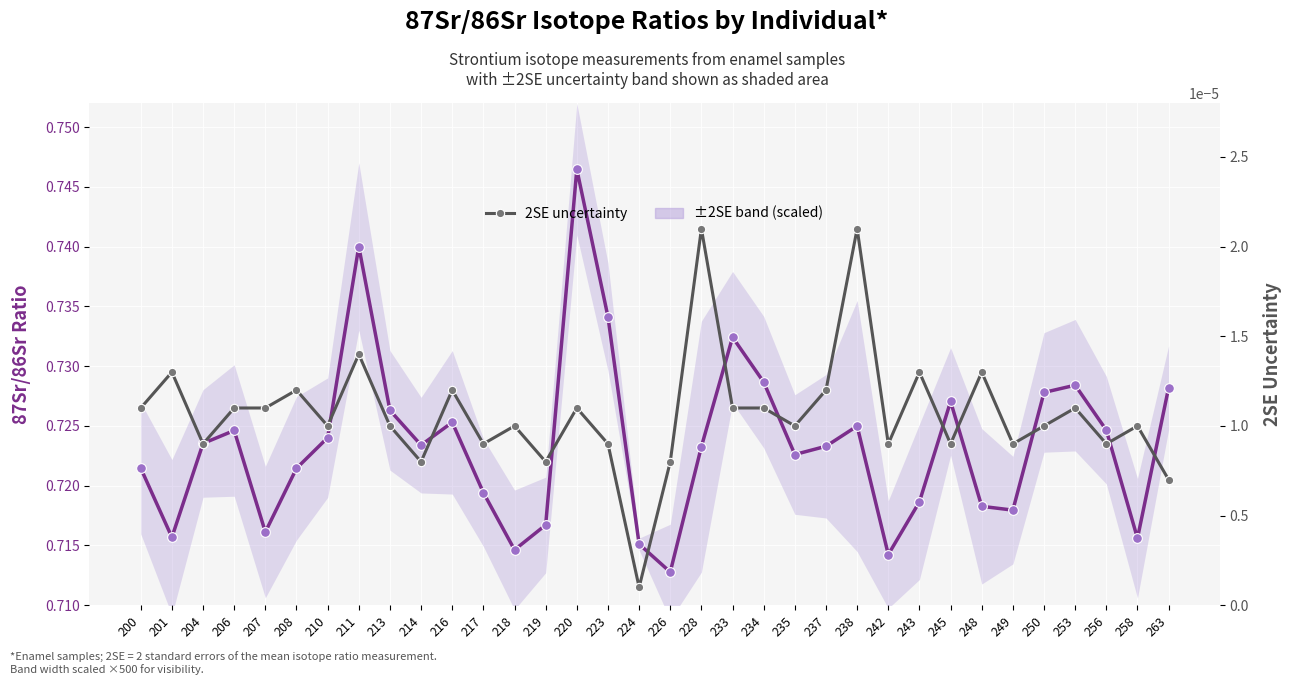

True or false: 87Sr/86Sr (enamel) and 2SE uncertainty intersect in this chart.

False